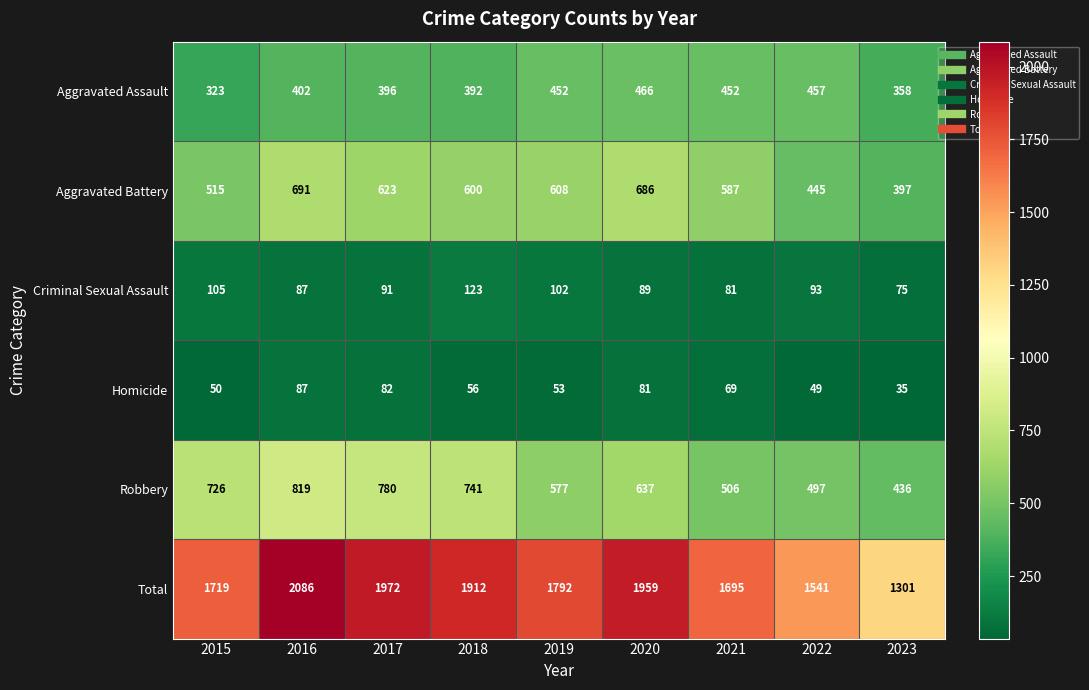

At which category is the sum across all series the highest?

2016